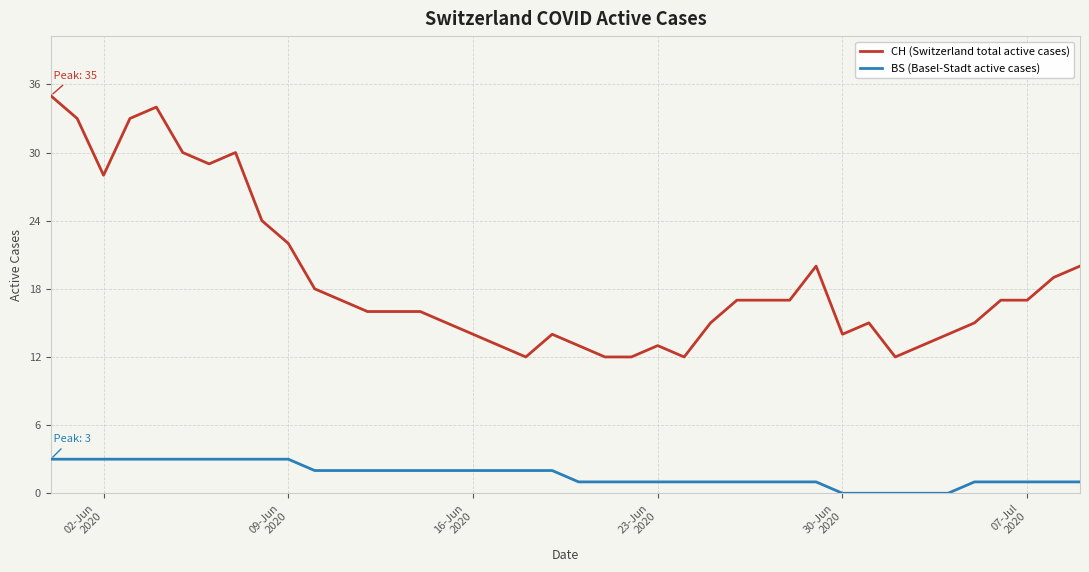

Which series has the largest range (max minus min)?

CH (Switzerland total active cases)